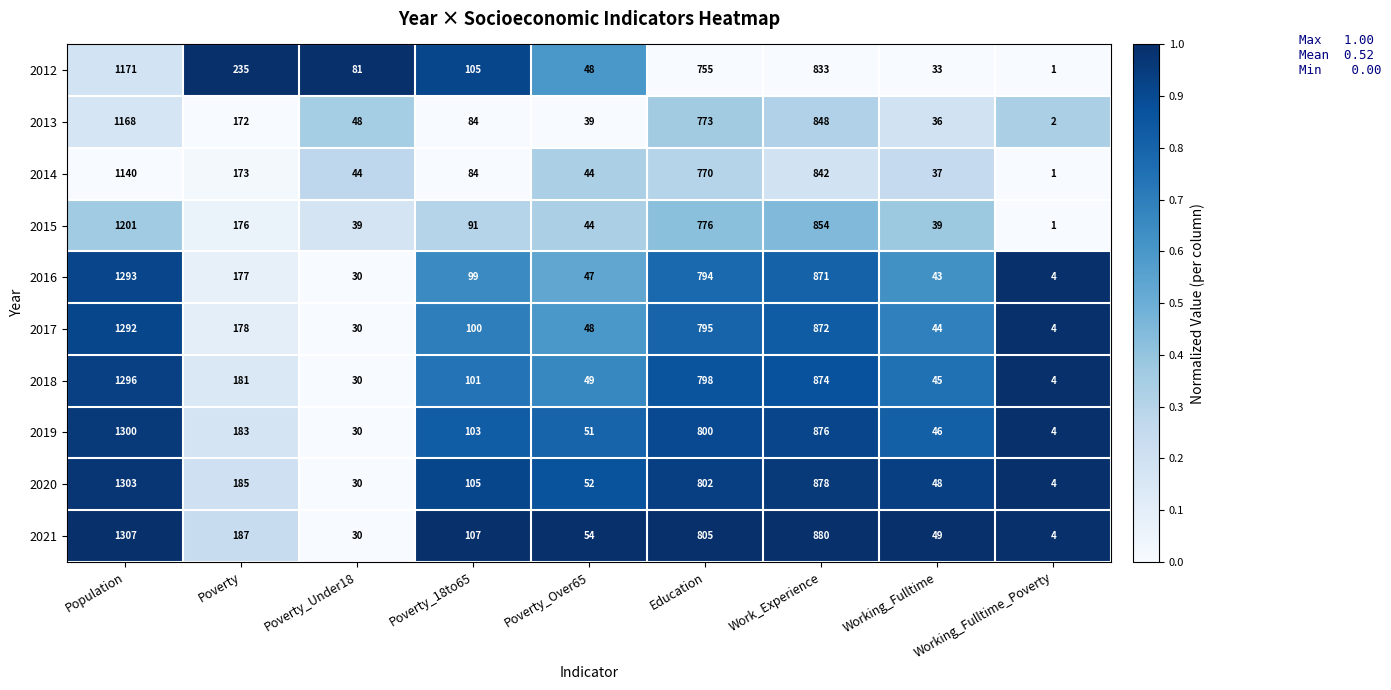

Between Poverty and Working_Fulltime_Poverty, which series saw the biggest shift?

2012